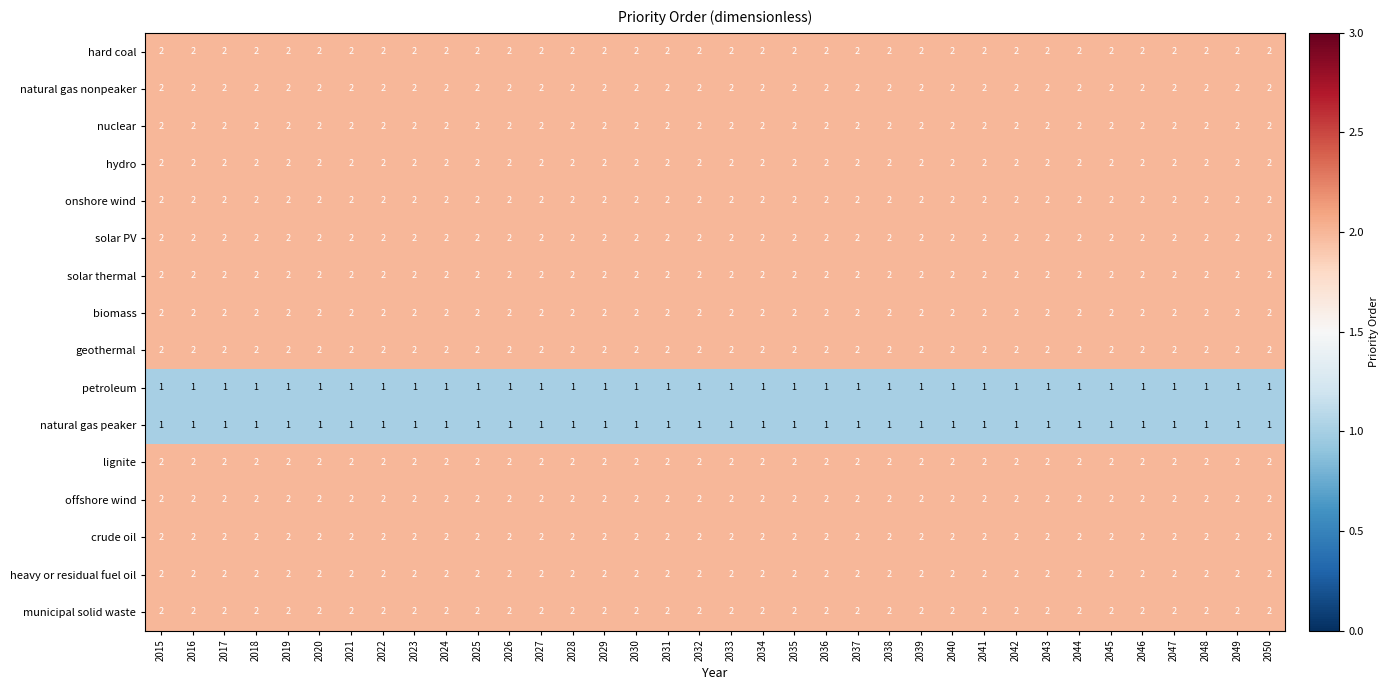

The value of municipal solid waste at 2039 is 2. True or false?

True